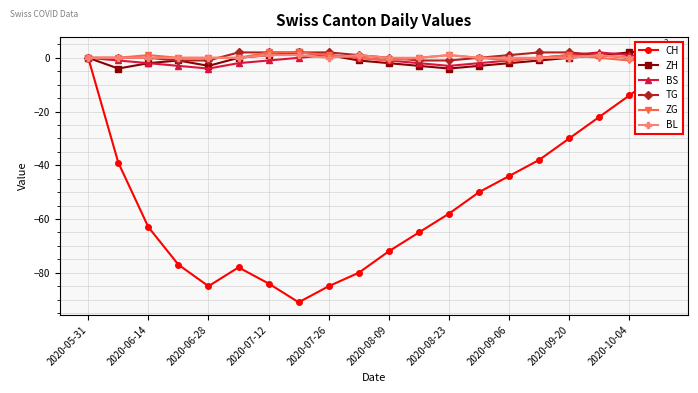

In ZG, how many points are higher than both neighbors (excluding endpoints)?

3